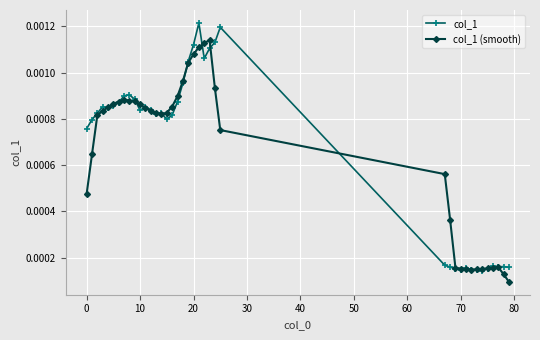

Rank the series by their maximum value, from highest to lowest.

col_1, col_1 (smooth)